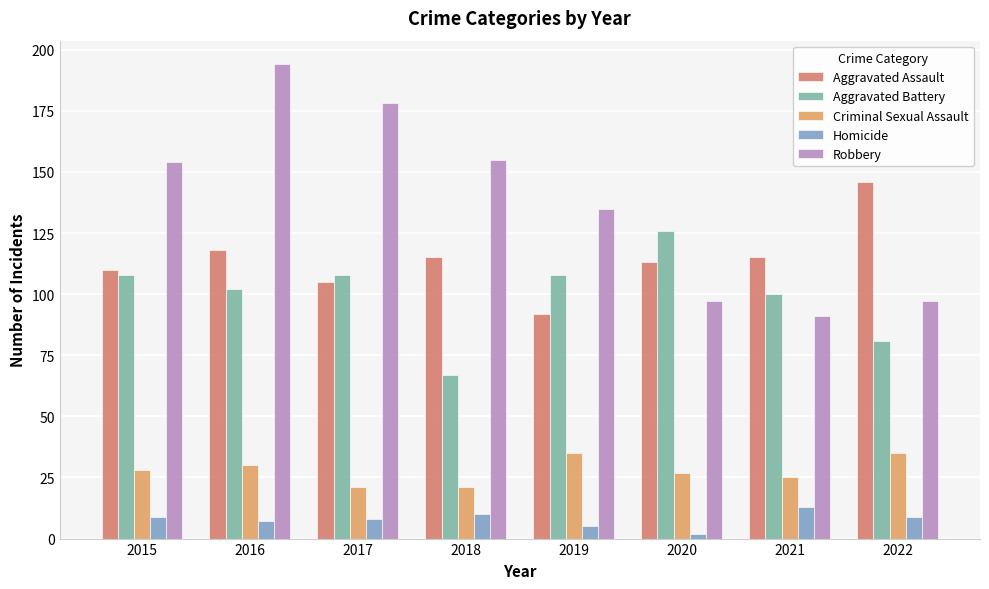

The value of Robbery at 2022 is 157. True or false?

False